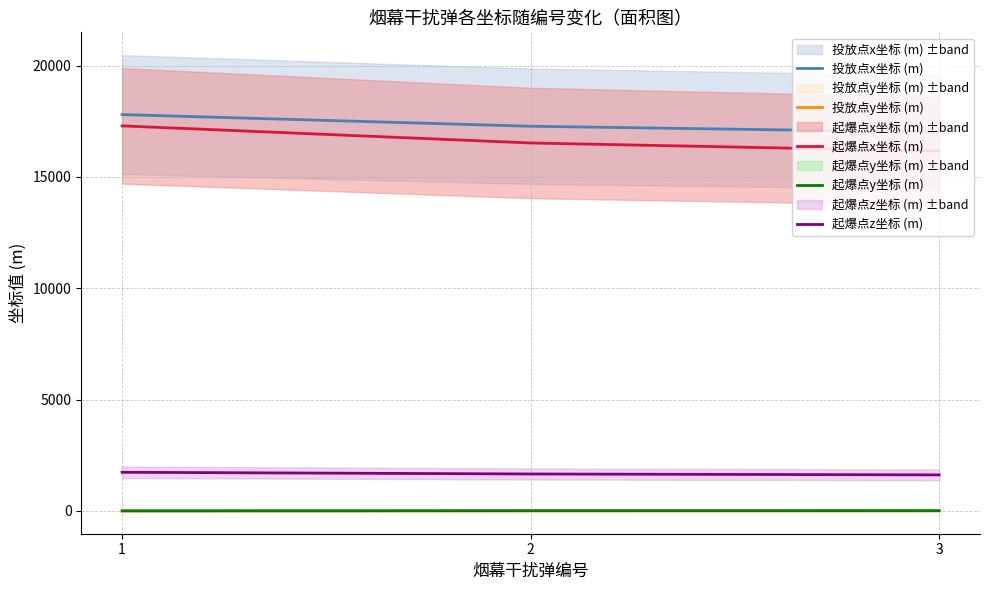

Reading left to right, list all the values displayed in this chart.

投放点x坐标 (m): 17798.3	17273.9	17009.3
投放点y坐标 (m): 0.0	3.2	4.8
起爆点x坐标 (m): 17291.5	16523.3	16158.4
起爆点y坐标 (m): 3.1	7.7	9.9
起爆点z坐标 (m): 1735.7	1659.0	1618.9